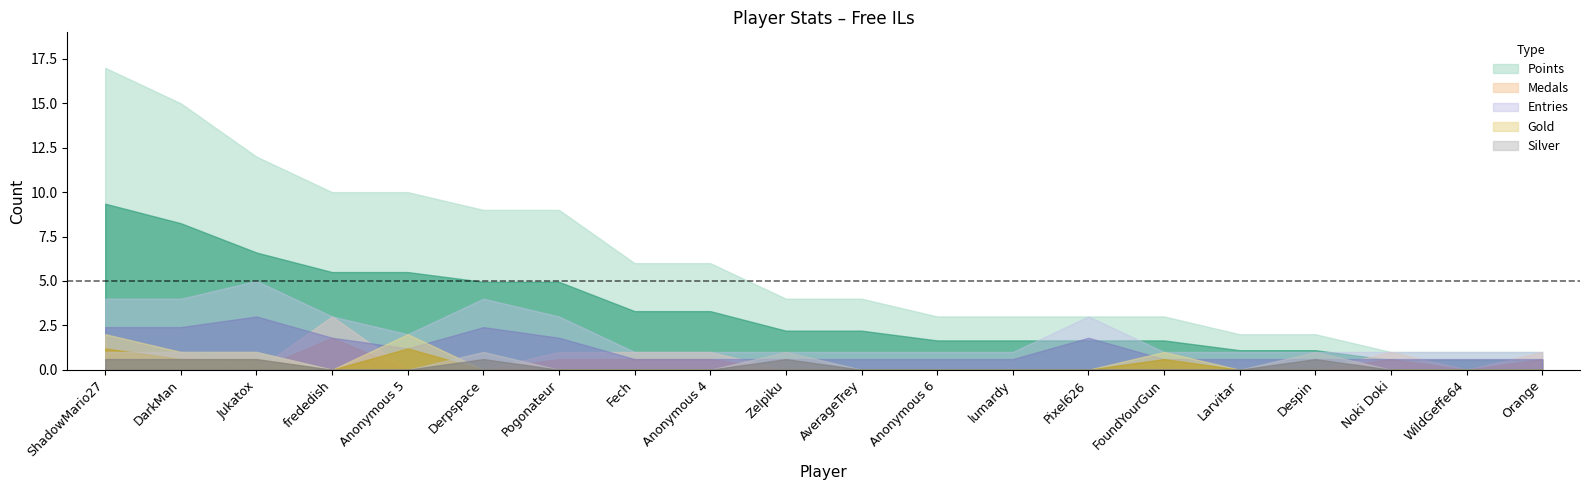

What are all the series names shown in the legend?

Points, Medals, Entries, Gold, Silver